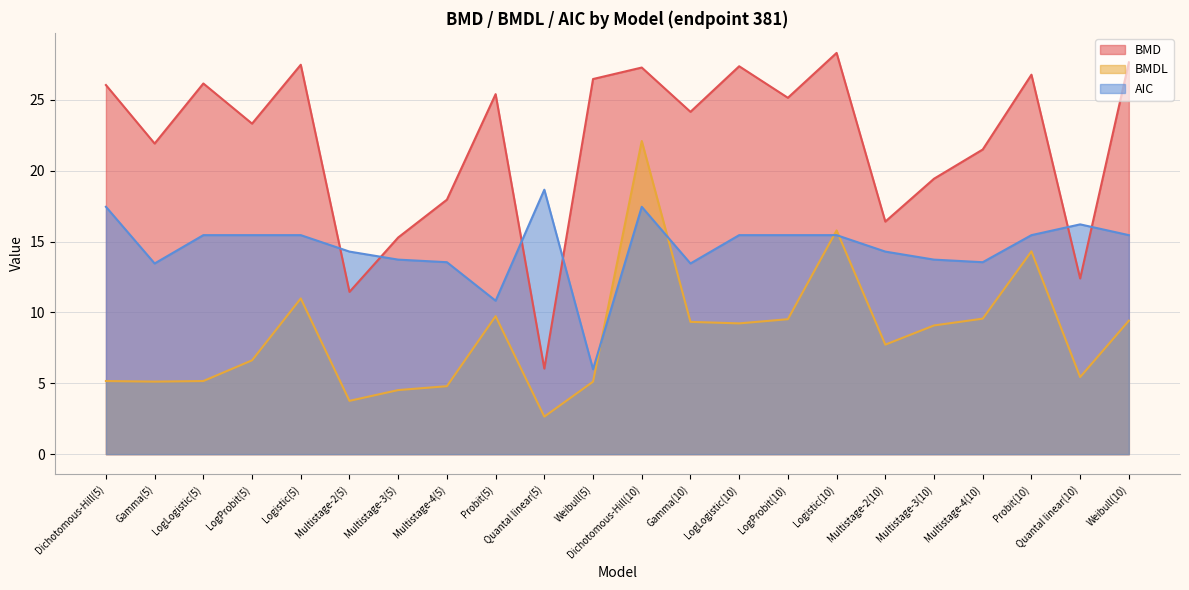

Rank the series at Probit(5) from lowest to highest value.

BMDL, AIC, BMD